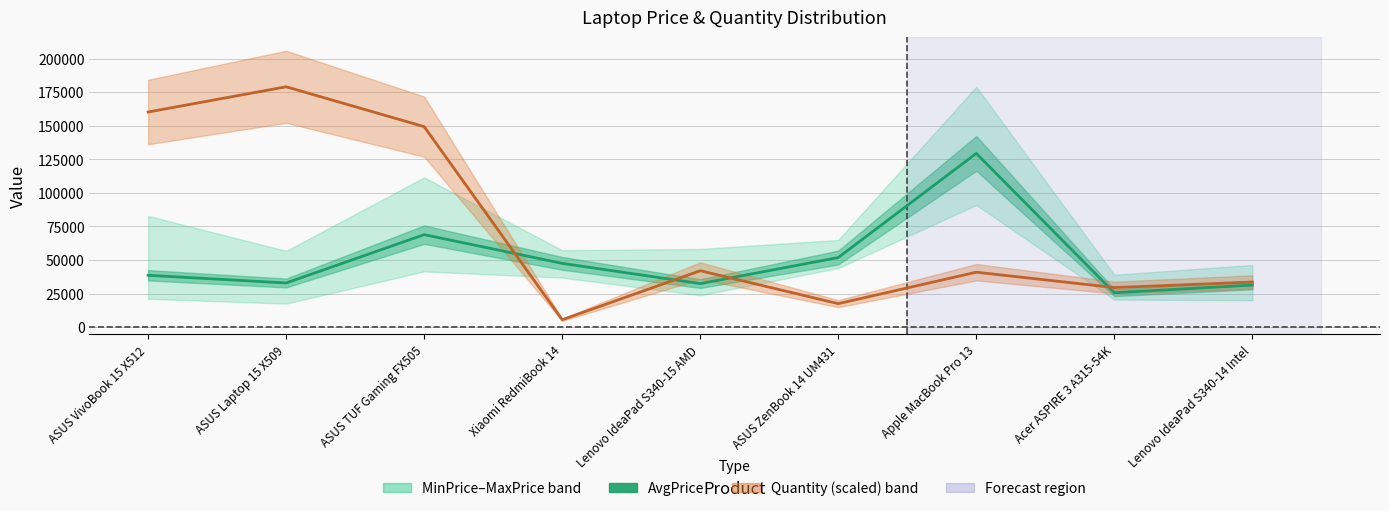

What is the average value of the AvgPrice series?

50941.1